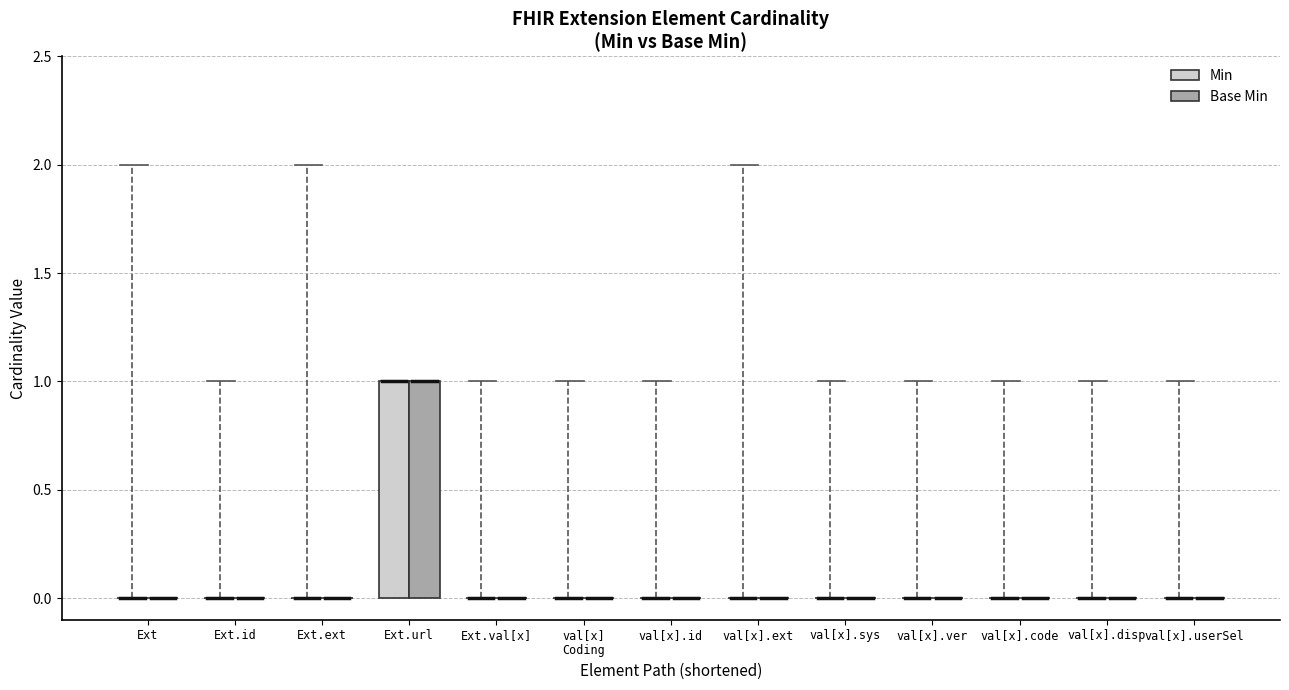

What is the difference between the Min values at Ext and Ext.url?

1